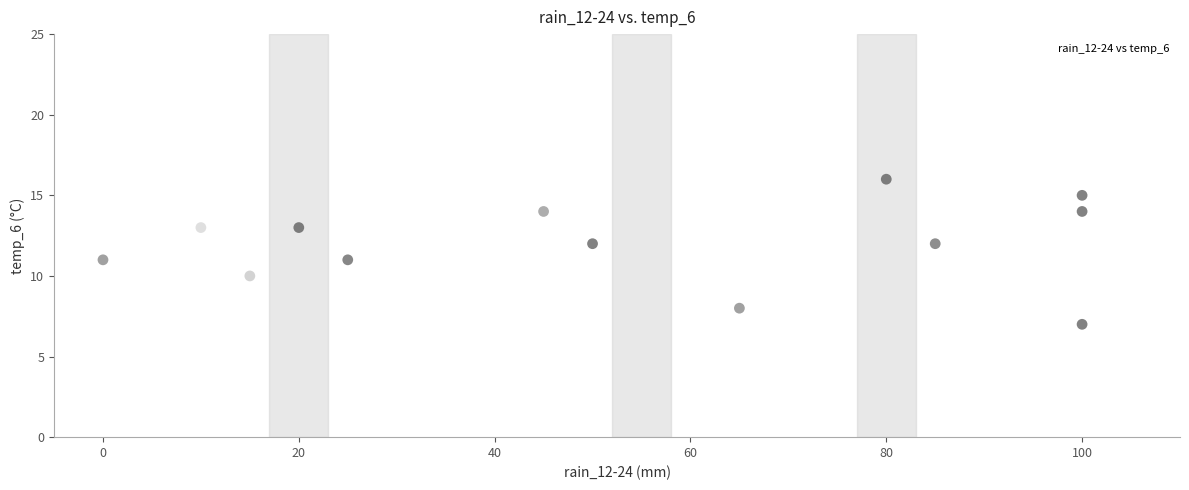

What is the range of Y values (max minus min)?

11